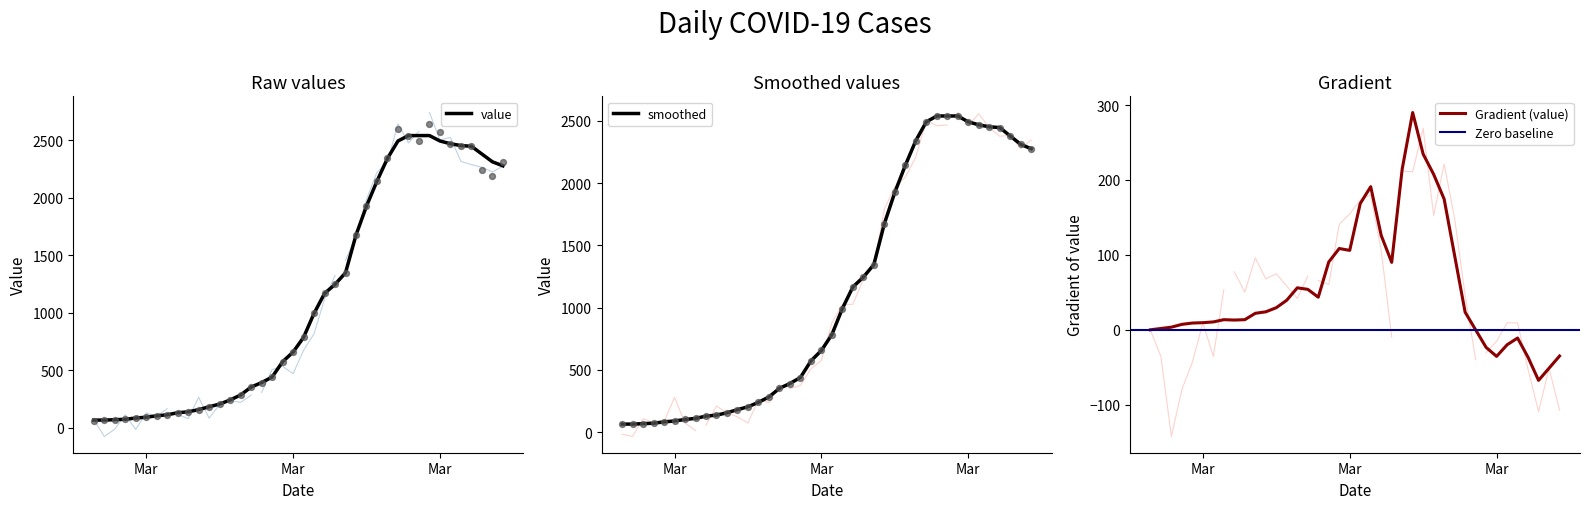

What is the ratio of the value at 2020-03-09 to the value at 2020-02-28?

2.8